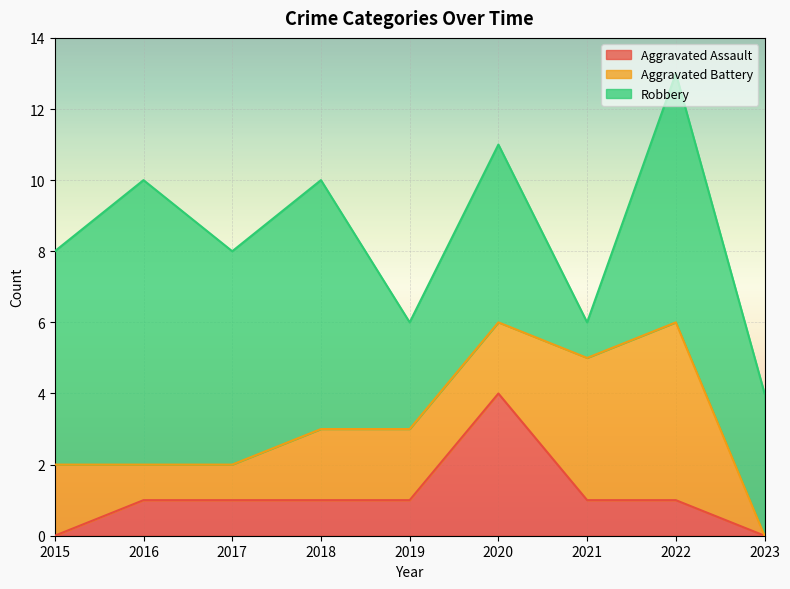

Reading left to right, list all the values displayed in this chart.

Aggravated Assault: 0	1	1	1	1	4	1	1	0
Aggravated Battery: 2	1	1	2	2	2	4	5	0
Robbery: 6	8	6	7	3	5	1	7	4